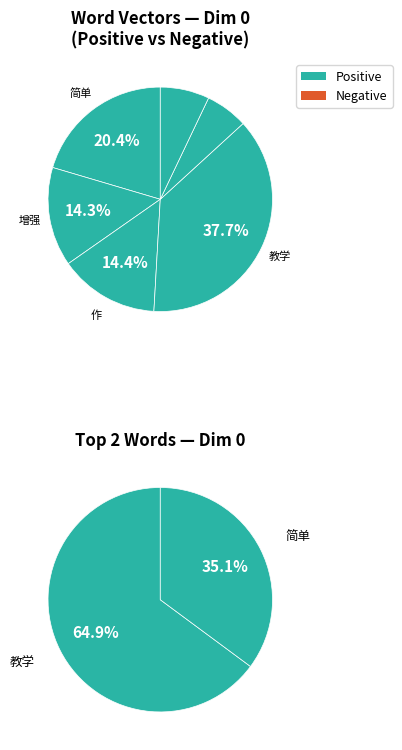

The 趣味性 slice represents 12% of the pie. True or false?

False